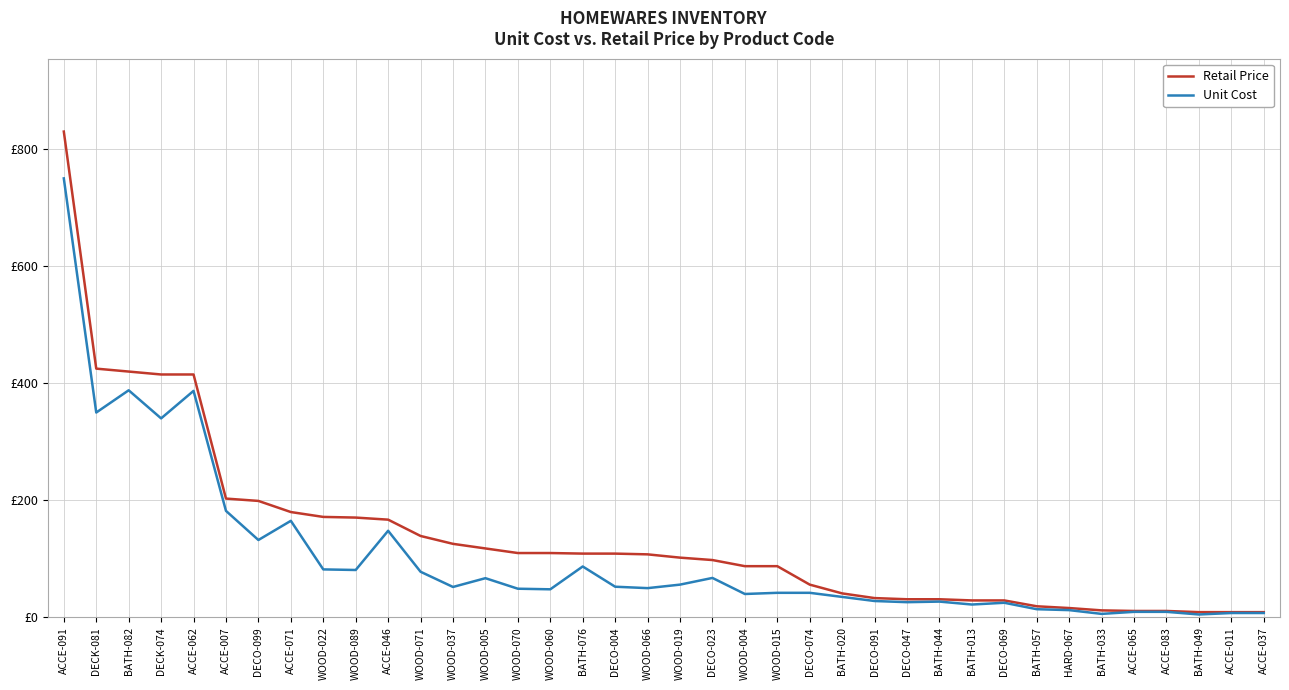

True or false: Unit Cost and Retail Price intersect in this chart.

False